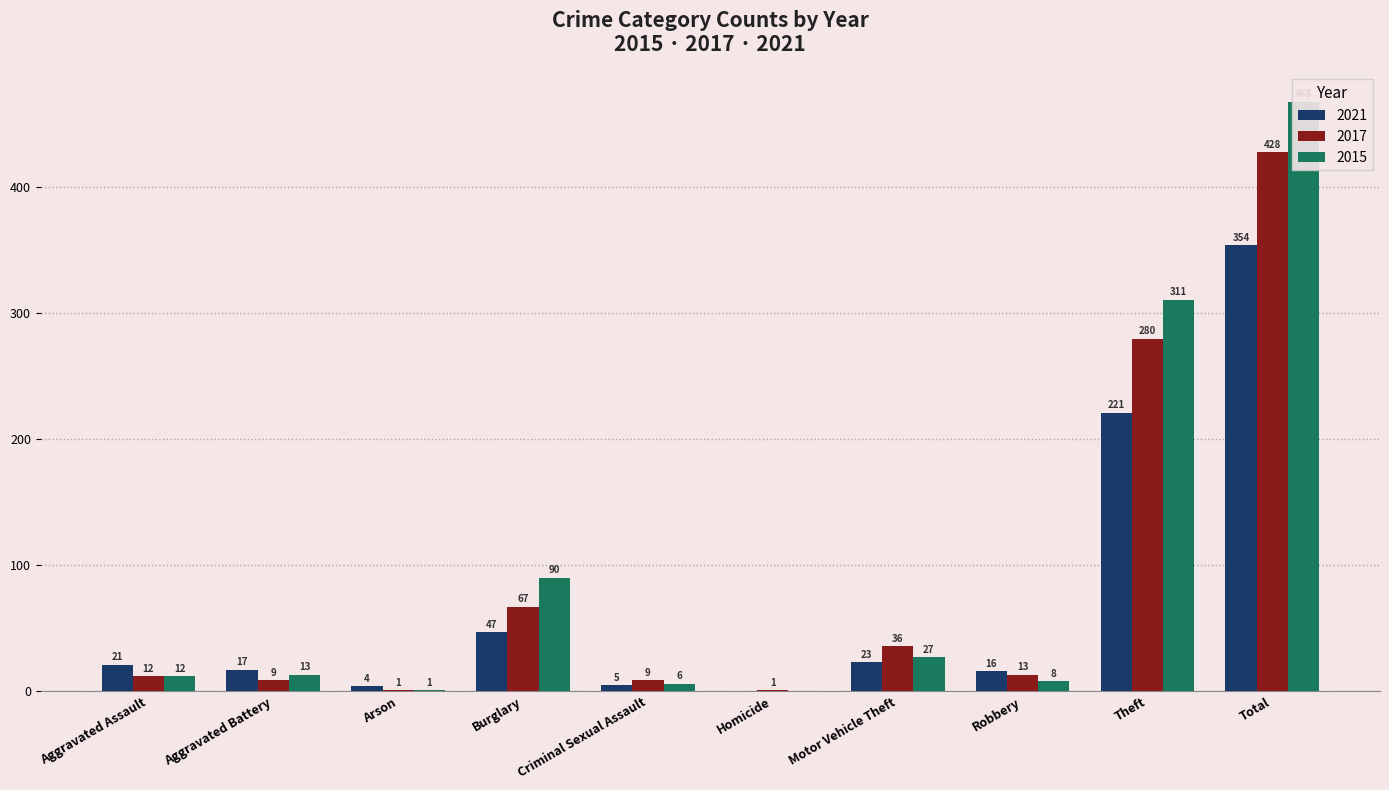

Does the chart contain any negative values?

No